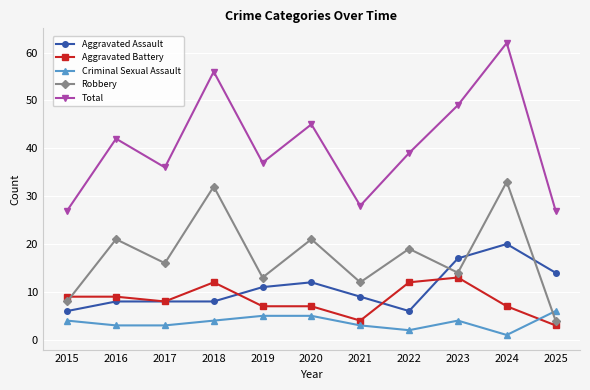

Is the value of Criminal Sexual Assault at 2024 greater than the value of Aggravated Assault at 2019?

No